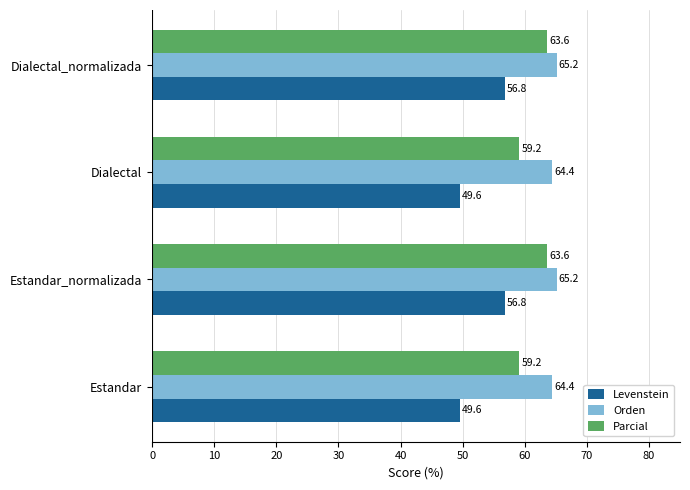

How many data points in Levenstein are less than 56?

2